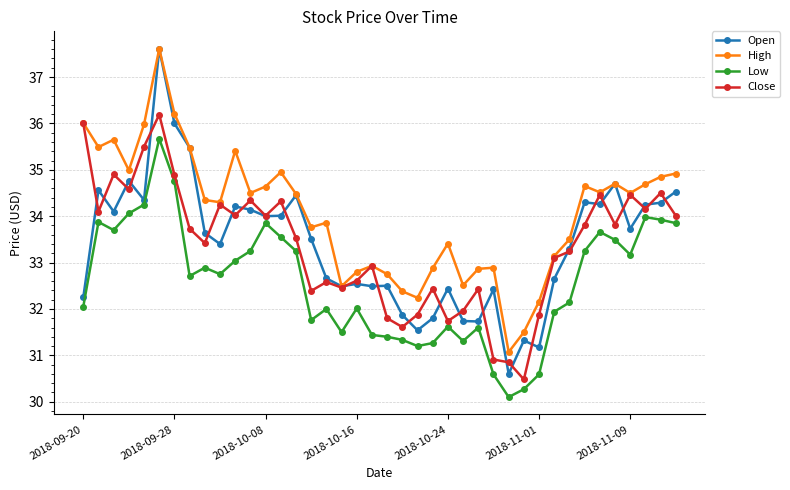

What is the maximum value for Low?

35.7